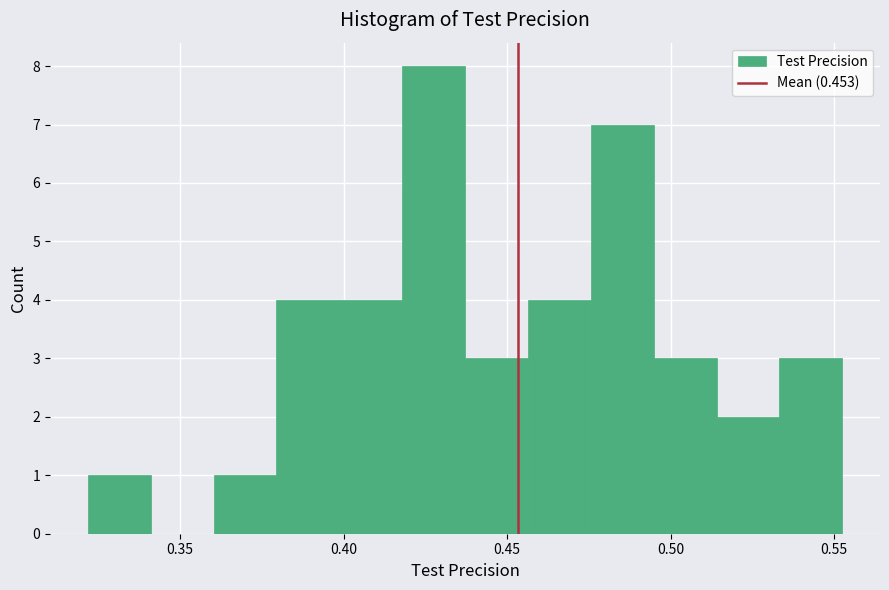

Read against the x-axis, roughly where is the centre of the tallest bar?

0.425